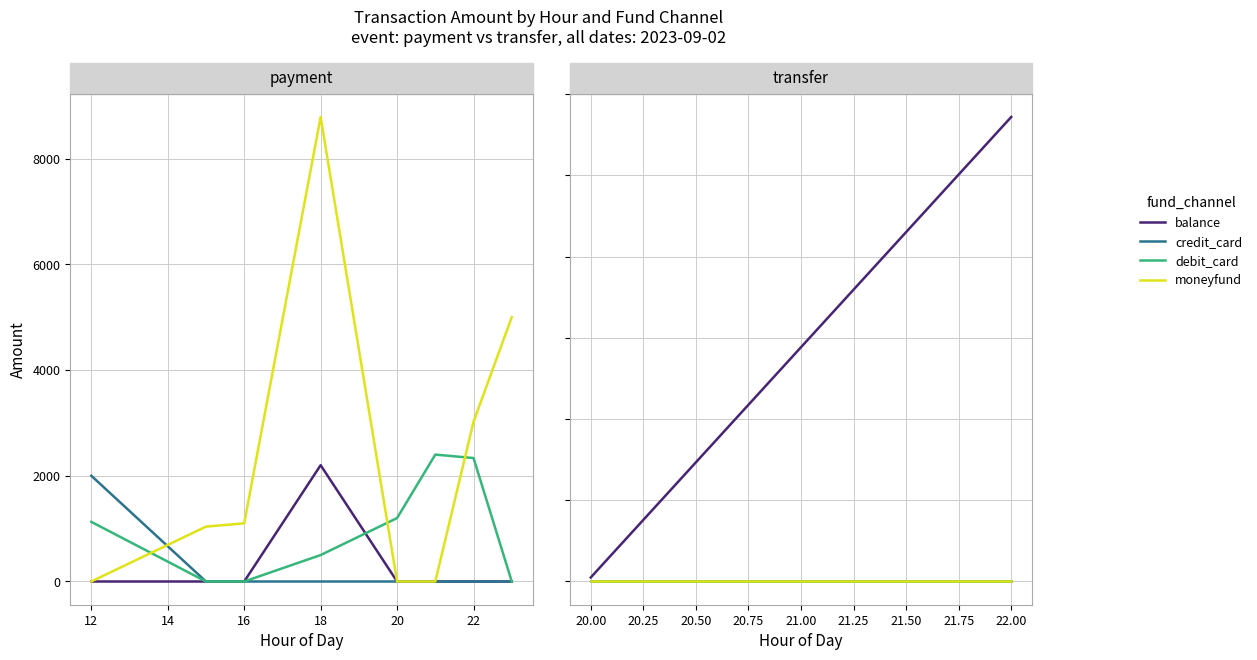

Rank the series by their maximum value, from highest to lowest.

moneyfund, debit_card, balance, credit_card